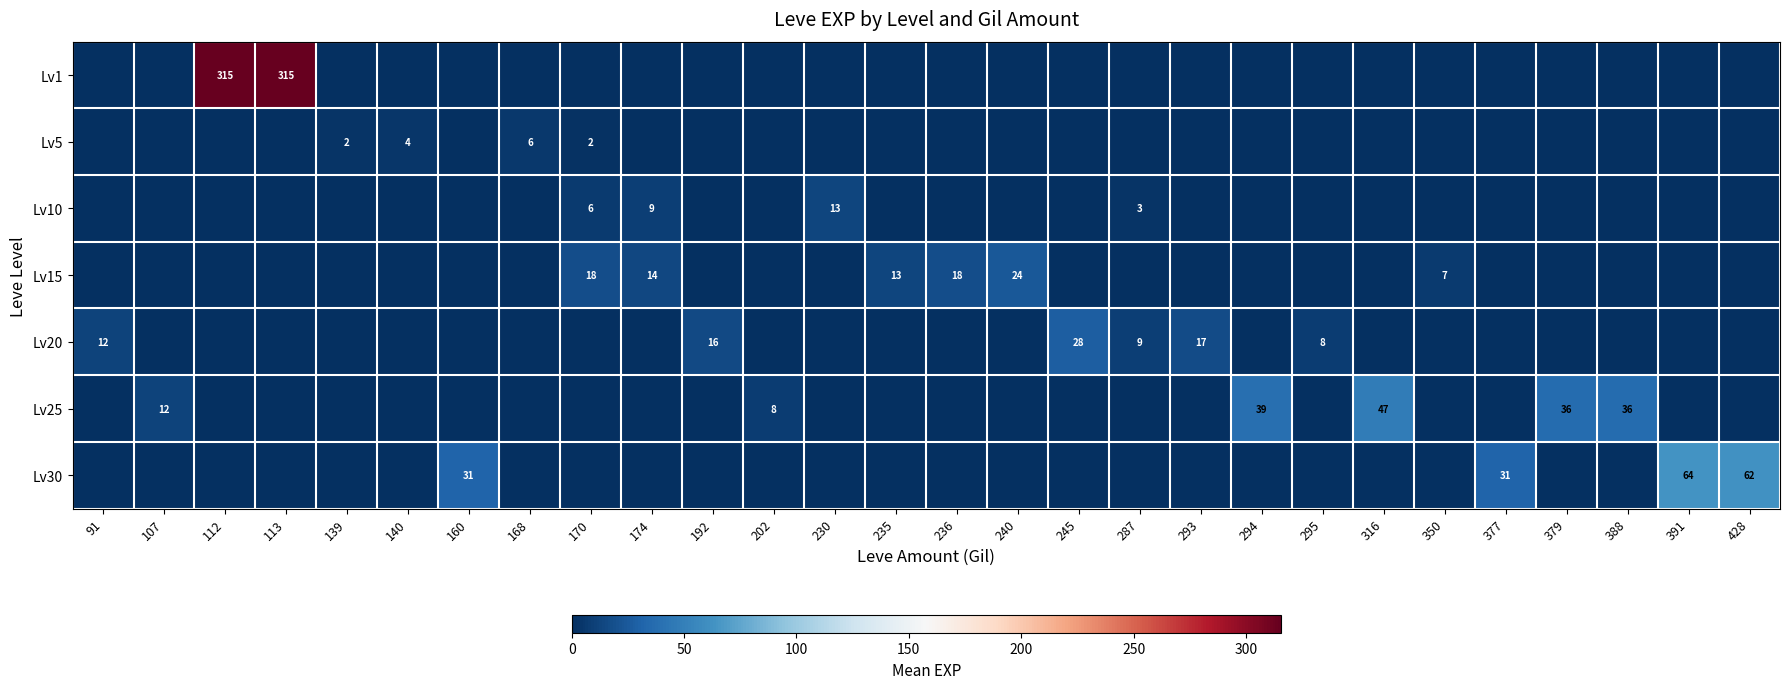

The Lv20 series shows 20 at 91. True or false?

False